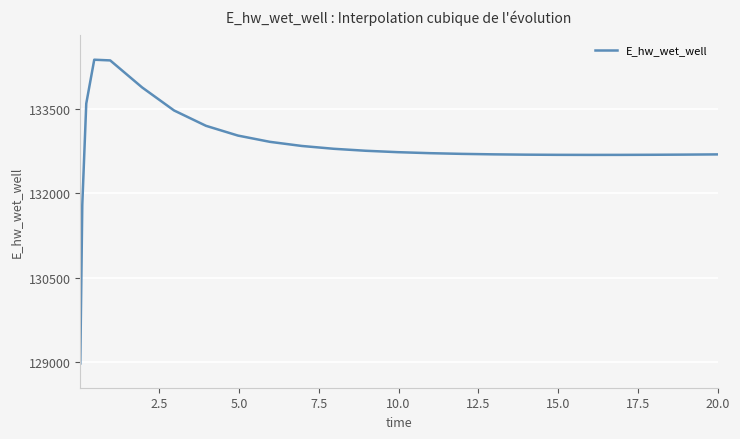

What is the smallest value displayed?

128975.3